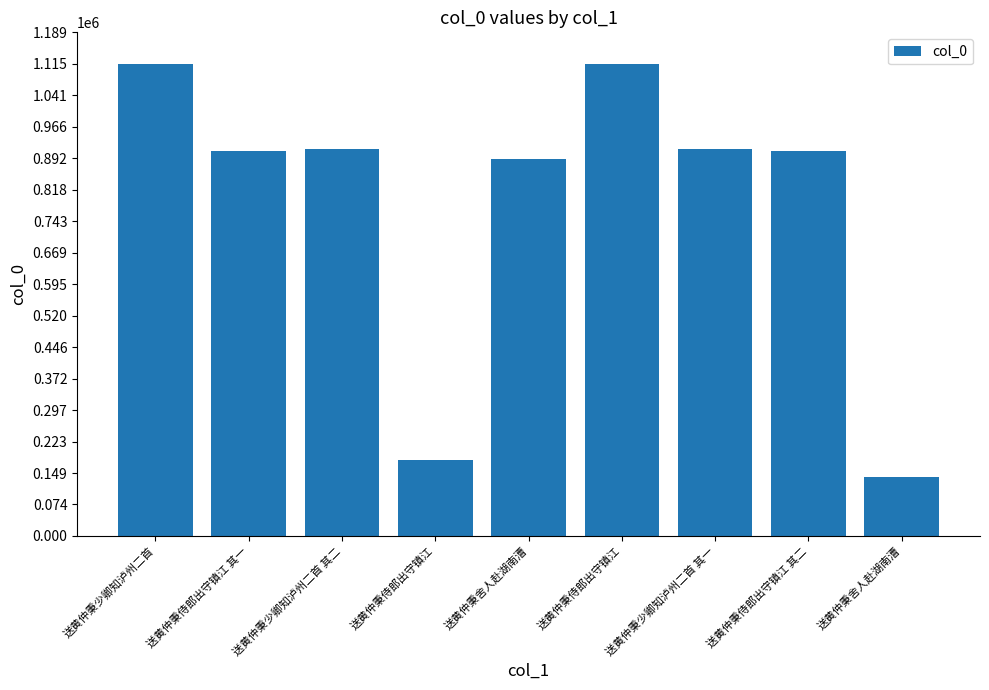

What is the difference between the values at 送黄仲秉少卿知泸州二首 其一 and 送黄仲秉舍人赴湖南漕?

25341